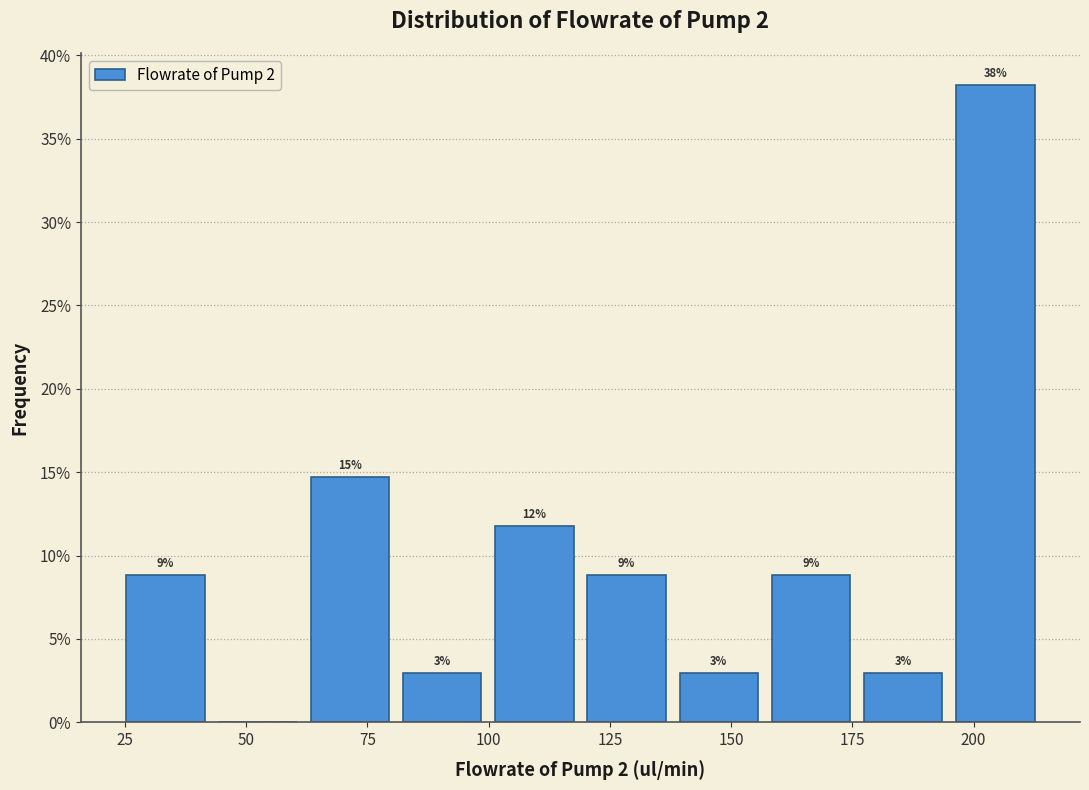

Read against the x-axis, roughly where is the centre of the tallest bar?

205